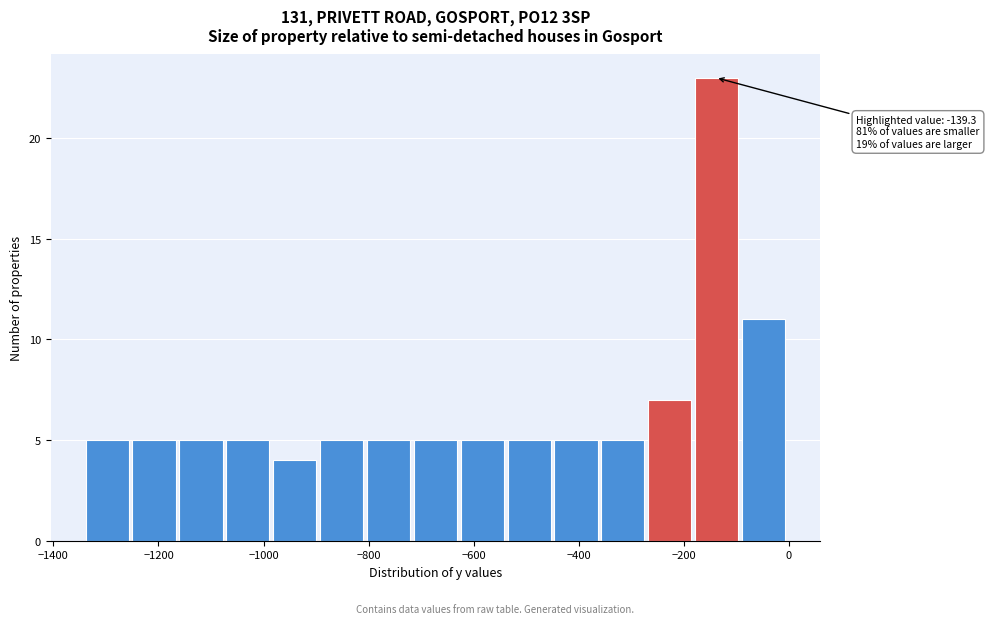

Over which range of the x-axis is the bar tallest?

-180 to -80